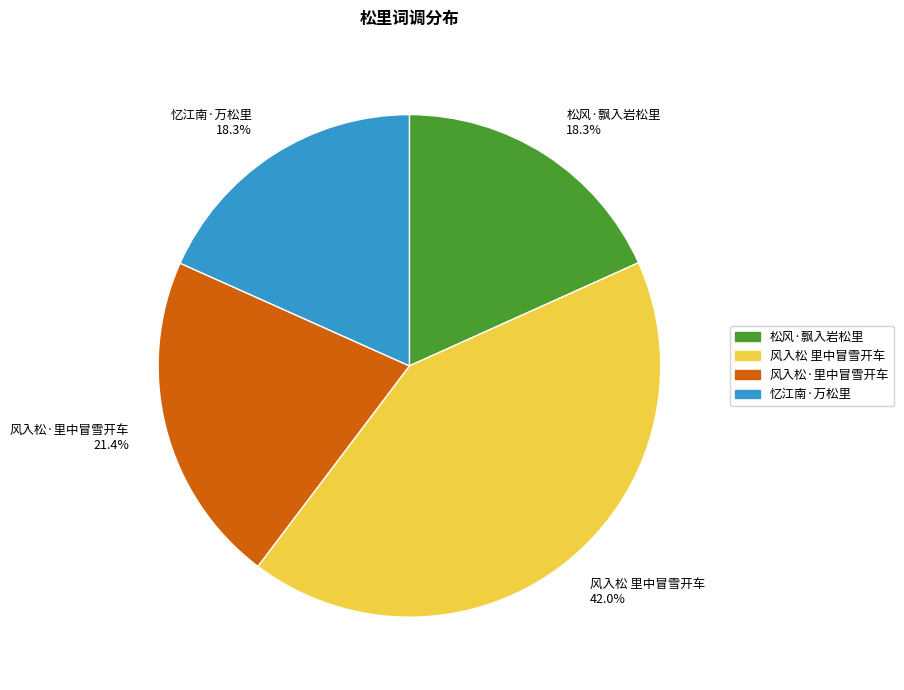

What is the total percentage of 风入松 里中冒雪开车 and 风入松·里中冒雪开车?

63.4%